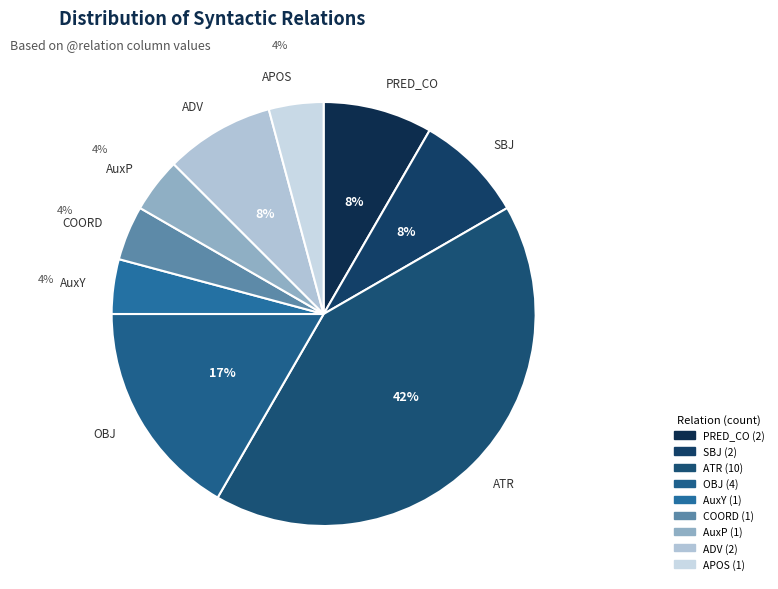

Which slice is the largest?

ATR